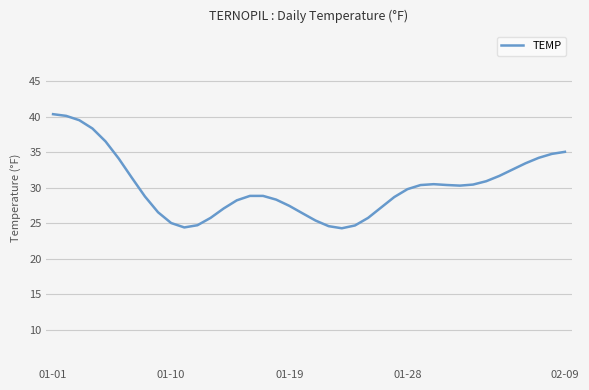

What is the difference between the maximum and minimum values?

16.1